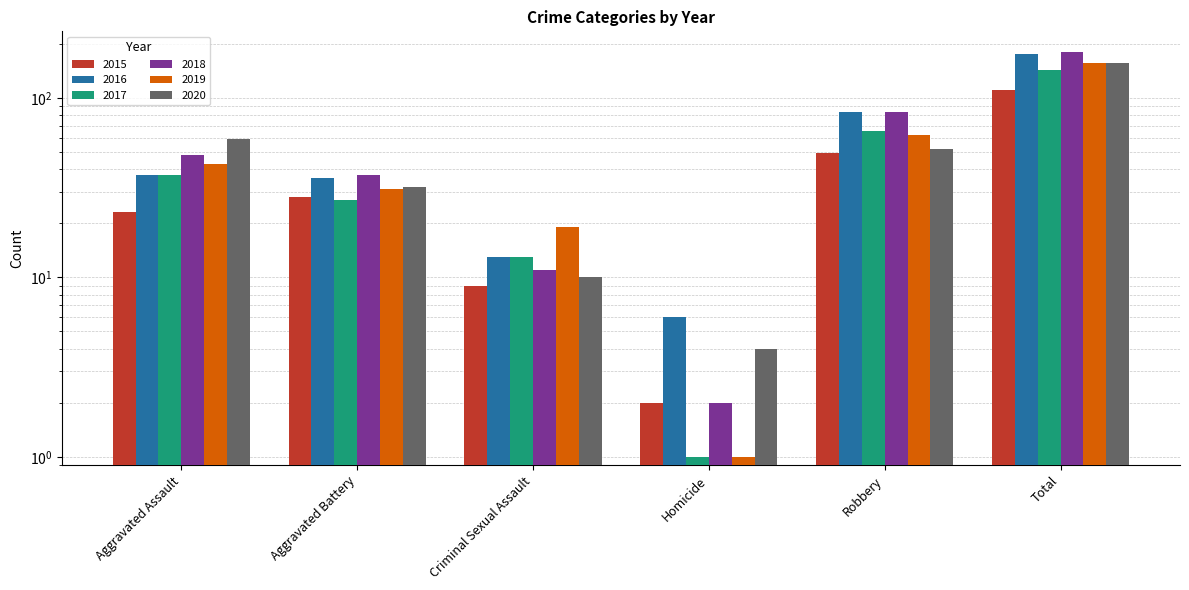

Is it true that 2016 equals 13 at Criminal Sexual Assault?

True